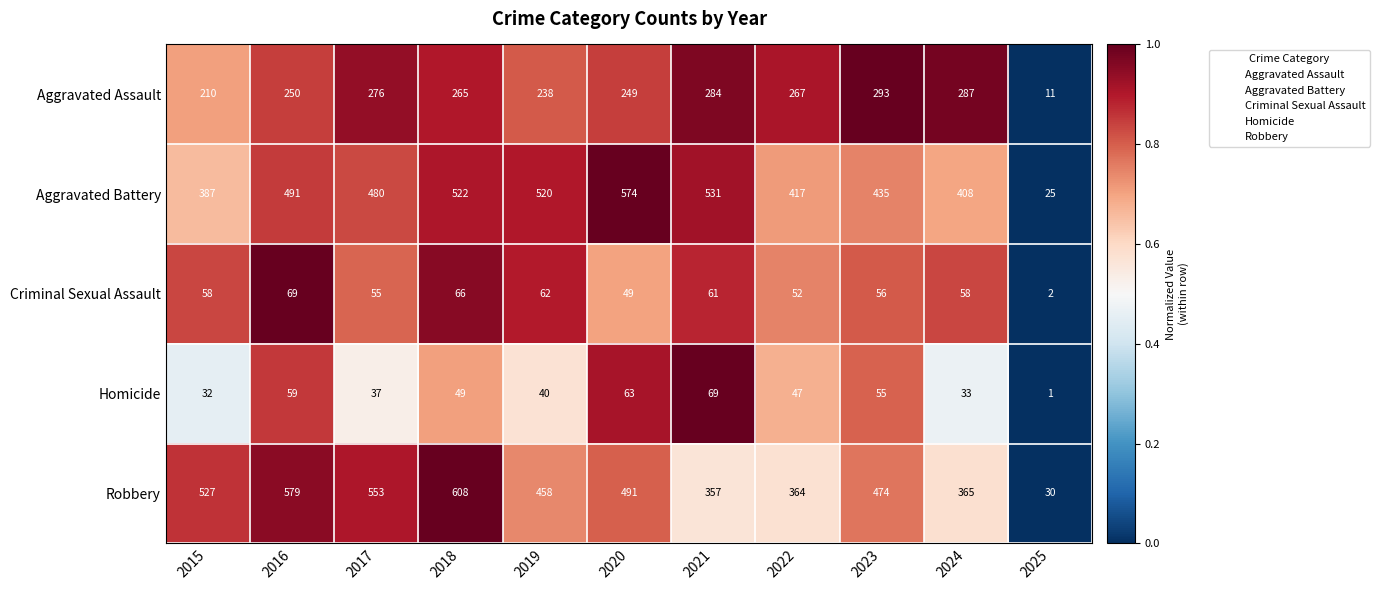

What is the total value across all series at 2024?

1151